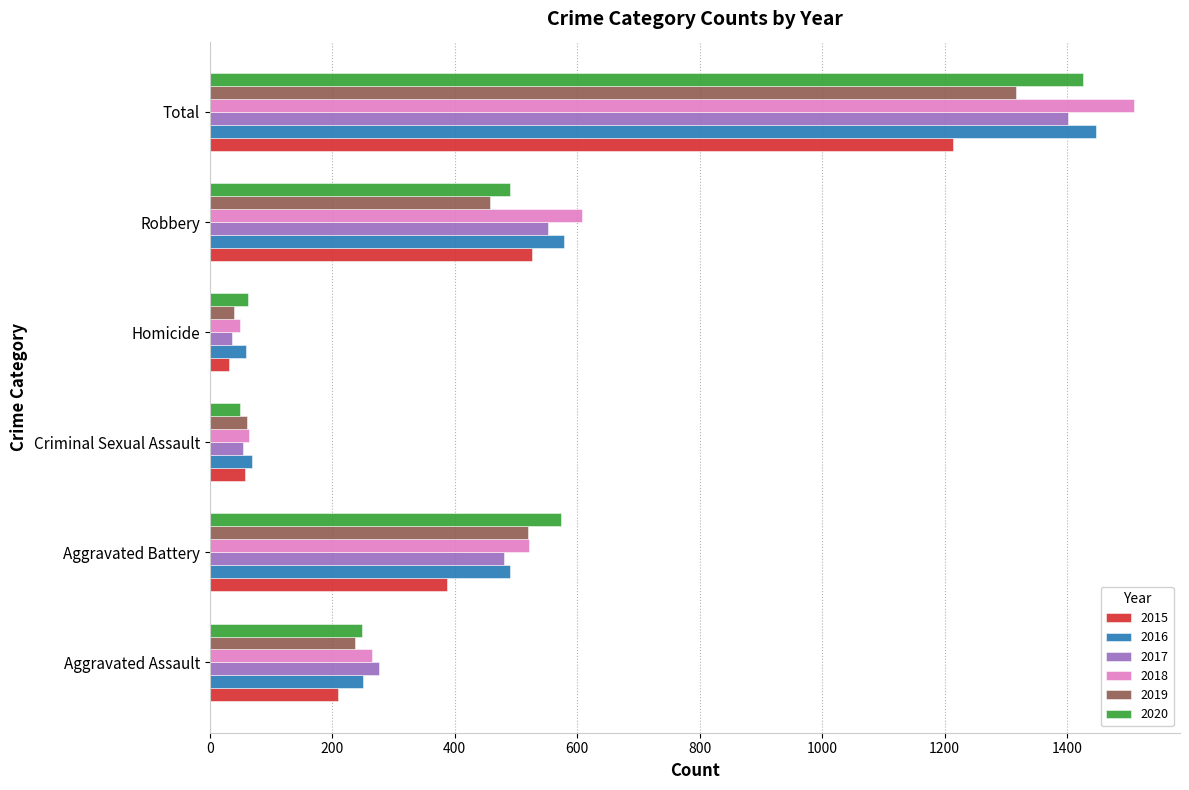

What is the difference between the 2018 values at Criminal Sexual Assault and Total?

1444